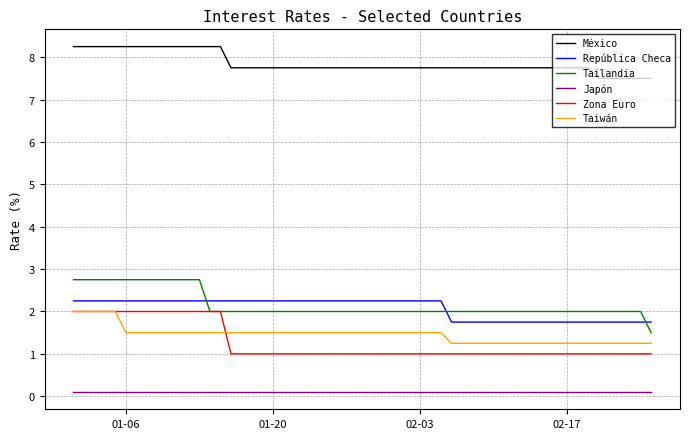

What is the maximum value for Taiwán?

2.0